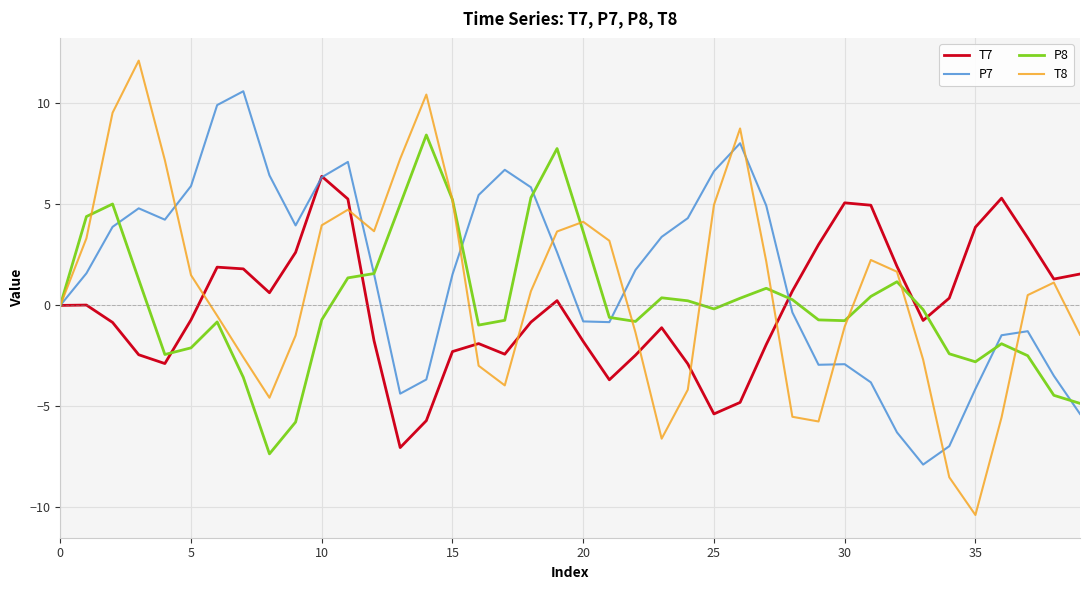

True or false: T8 has more than 1 points higher than both neighbors.

True